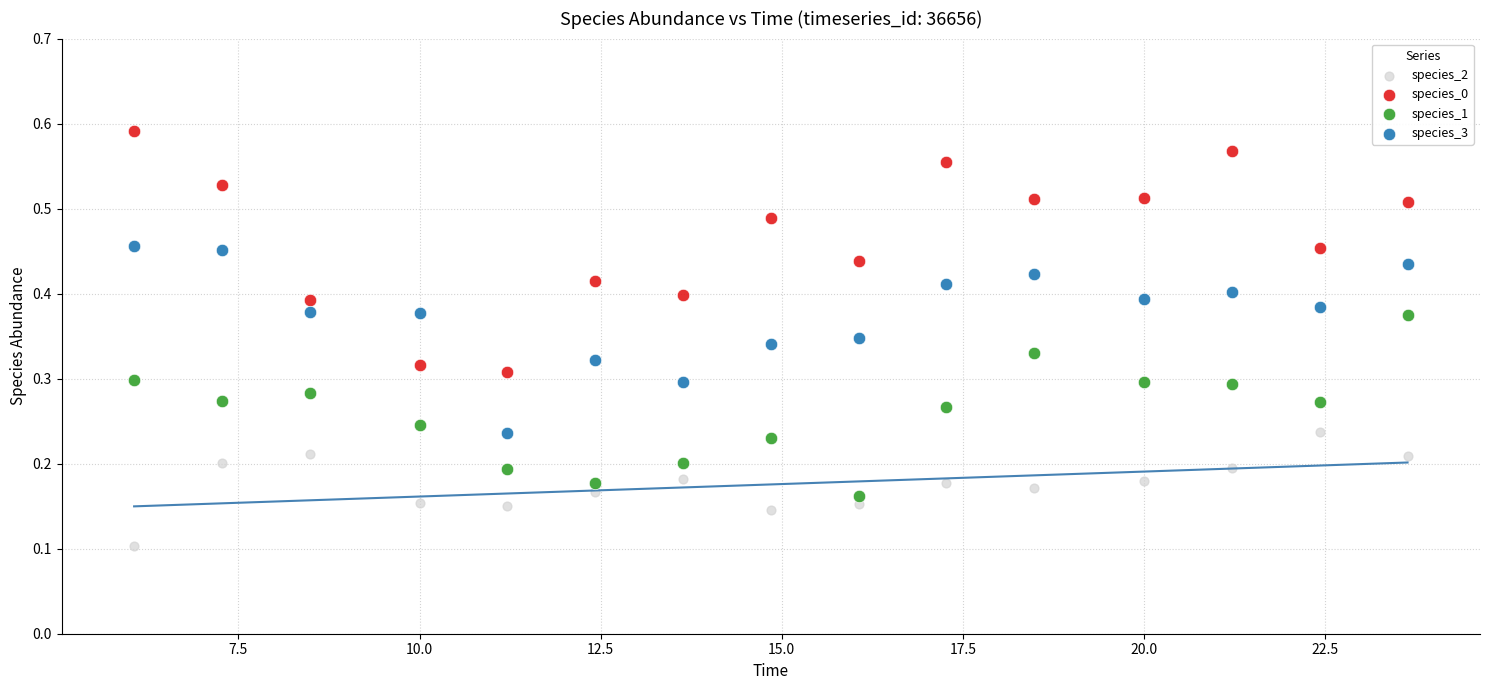

Which series contains the lowest Y value?

species_2